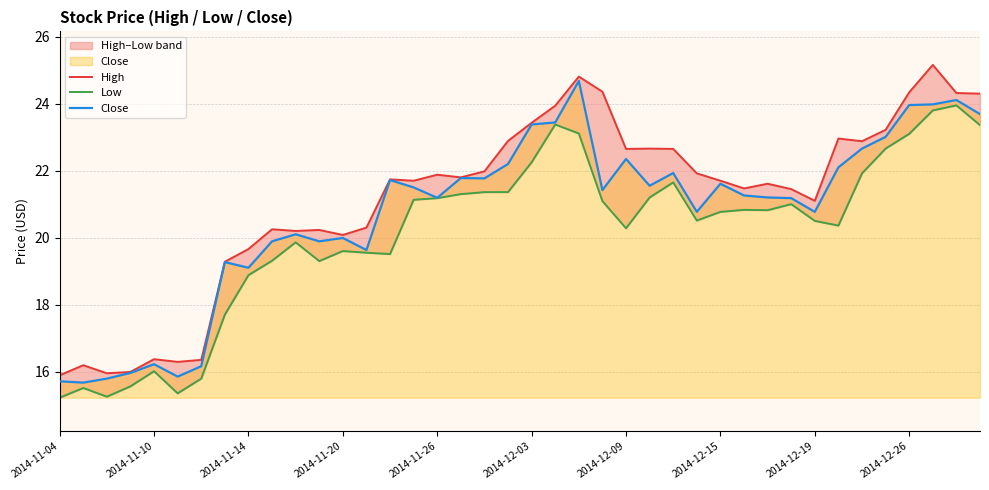

What is the average value of the Close series?

20.7